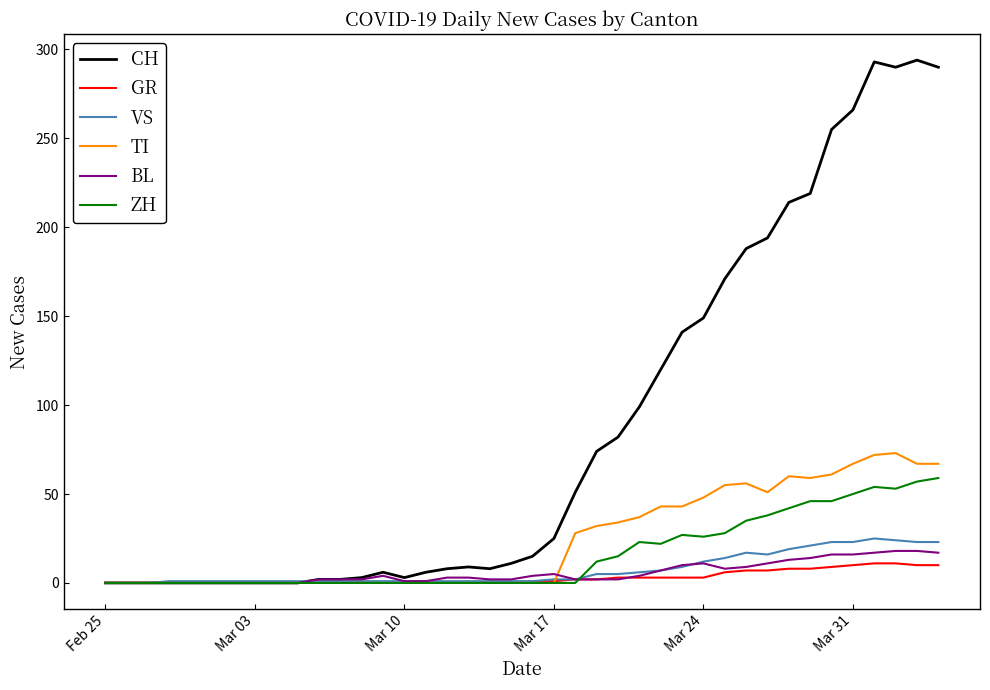

Which series has the largest total across all categories?

CH